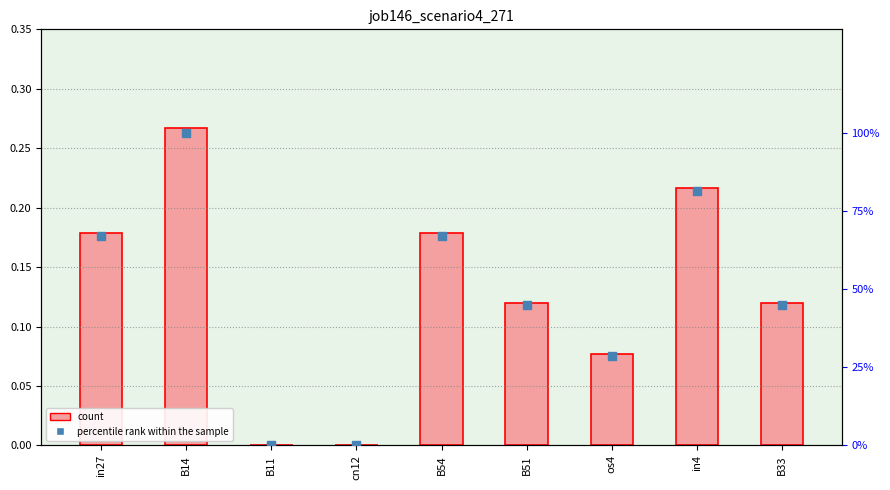

At which category is the sum across all series the highest?

B14